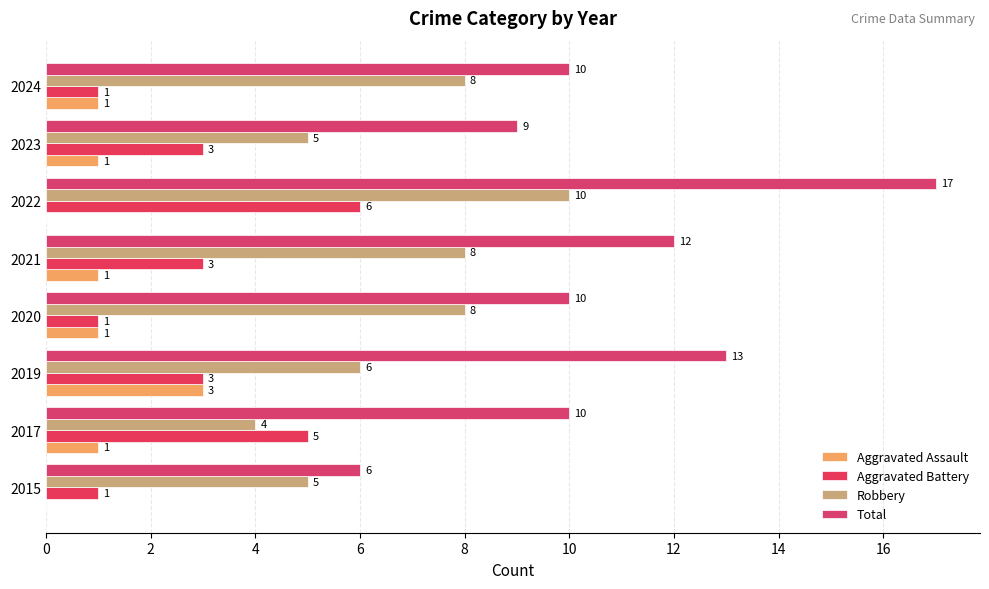

List the series in order of their peak value, highest first.

Total, Robbery, Aggravated Battery, Aggravated Assault